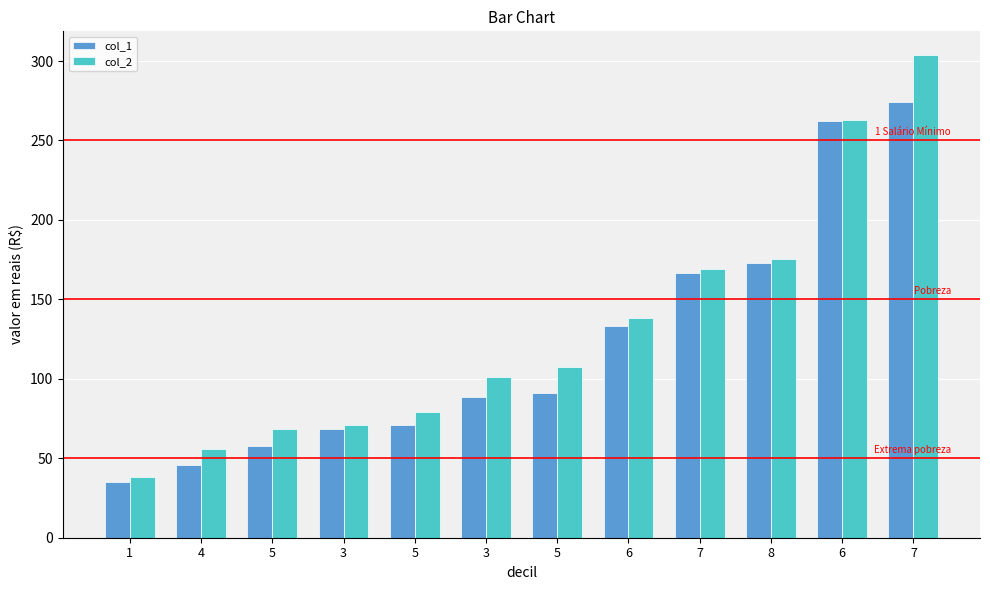

Rank the series by their average value, from highest to lowest.

col_2, col_1